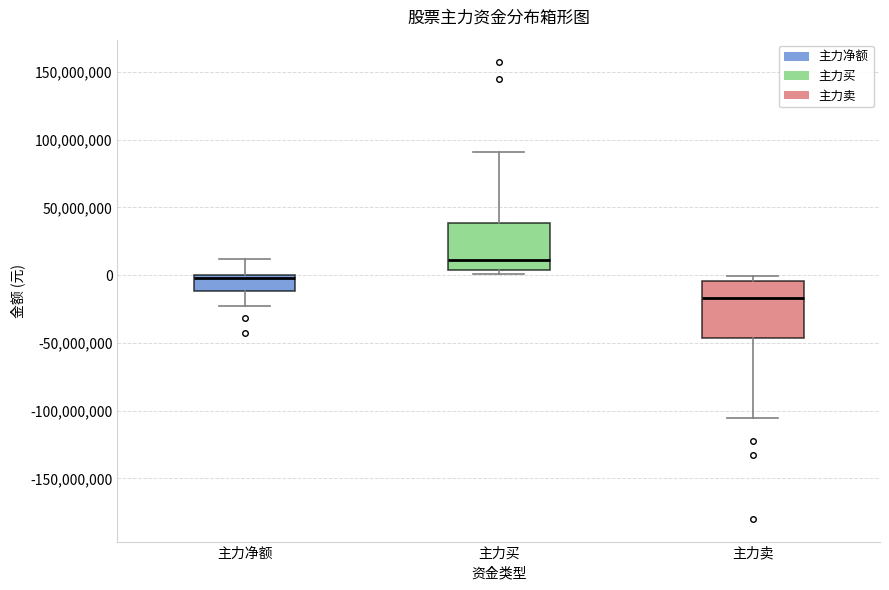

Reading left to right, transcribe this box plot: for each box, give where its median line is, the range the box spans, and where its two whiskers end, as read against the y-axis. The values are not printed on the chart, so give them approximately, as read against the axis.

主力净额: median 0 (just below the box's upper edge), box -10000000 to 0, whiskers -25000000 to 10000000
主力买: median 10000000, box 5000000 to 40000000, whiskers 0 to 90000000
主力卖: median -15000000, box -45000000 to -5000000, whiskers -105000000 to 0